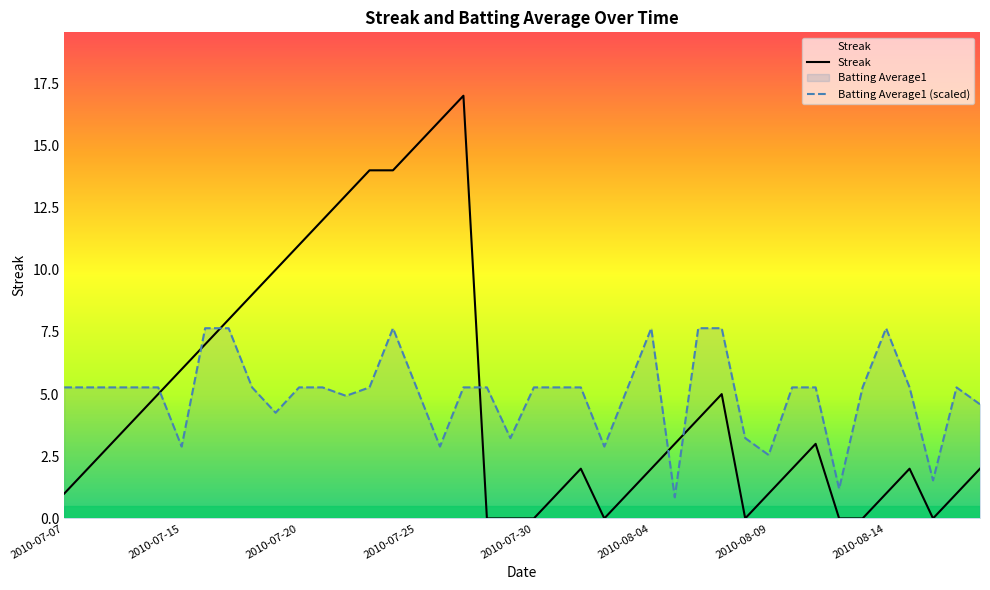

What is the total value across all series at 22?

7.3